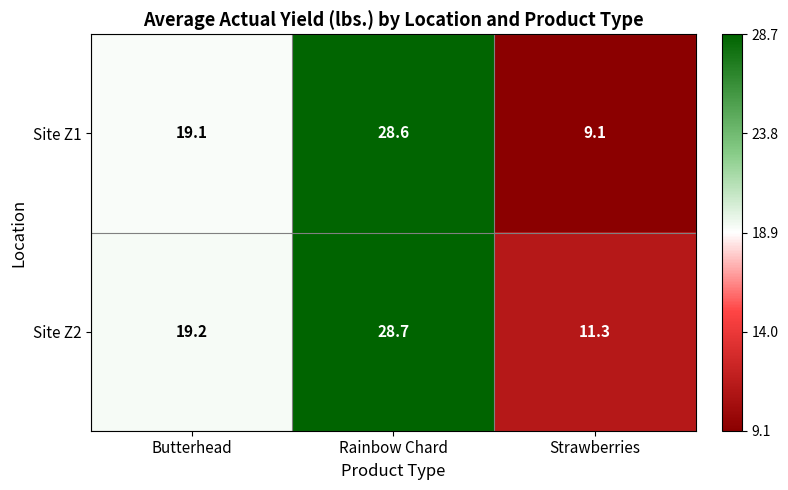

What is the difference between the second highest and minimum values in the Site Z1 series?

10.0